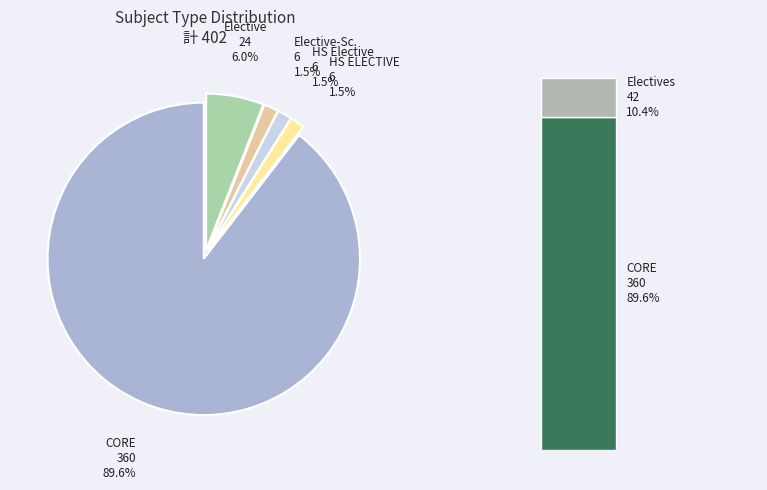

How many segments does this pie chart have?

5